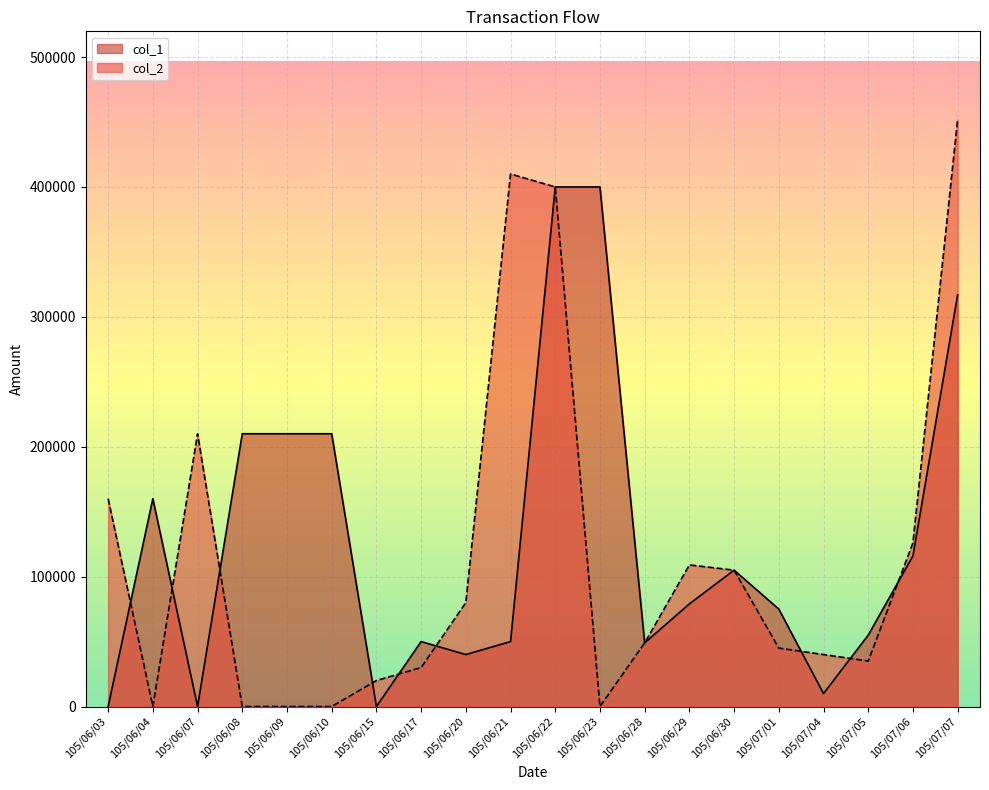

Reading left to right, transcribe all the data shown in this chart.

col_2: 160000	0	210000	0	0	0	20000	30000	80000	410000	400000	0	49000	109000	105000	45000	40000	35000	126000	452000
col_1: 0	160000	0	210000	210000	210000	0	50000	40000	50000	400000	400000	49000	79000	105000	75000	10000	55000	116000	317000